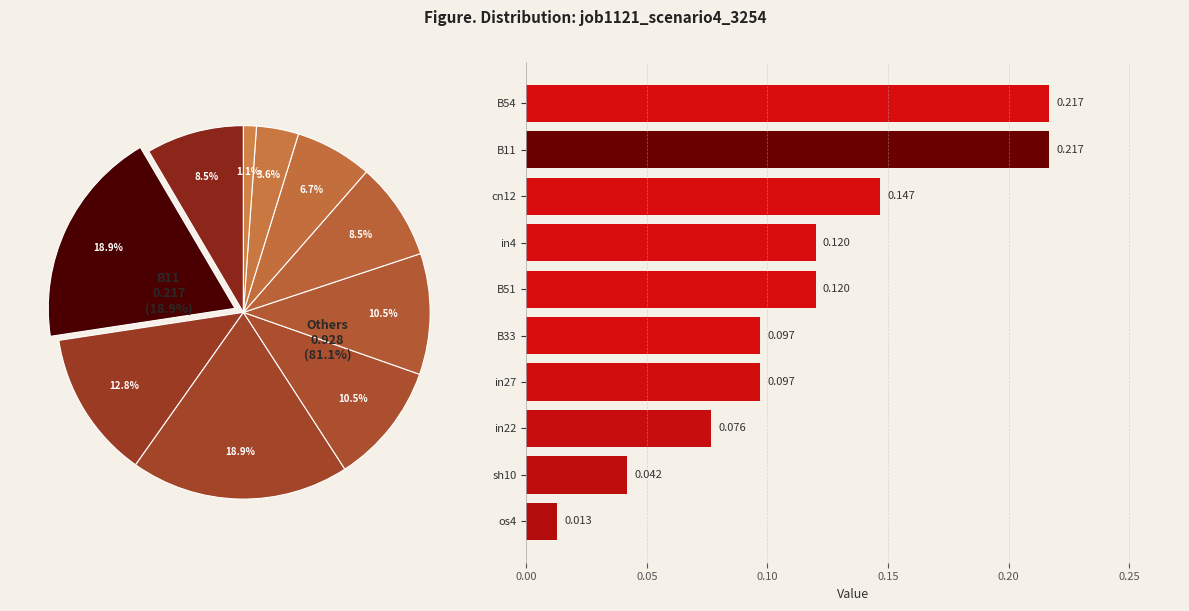

Is B54 the majority of the pie?

No